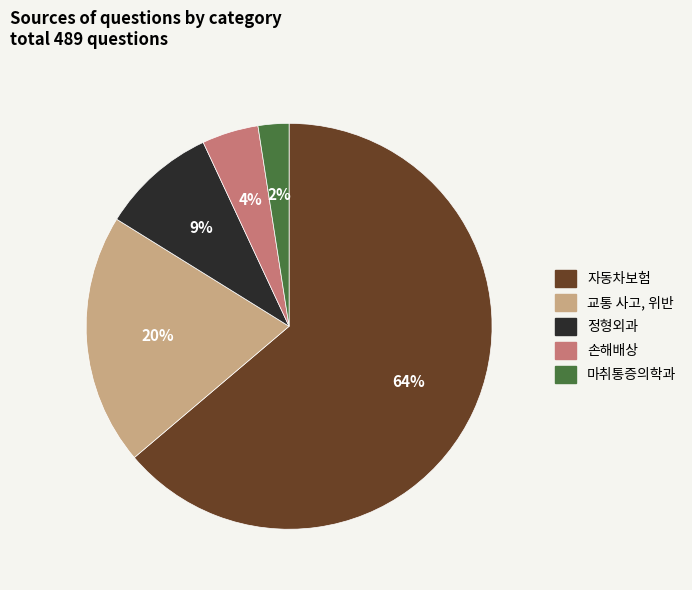

Is there any slice that represents more than half of the pie?

Yes